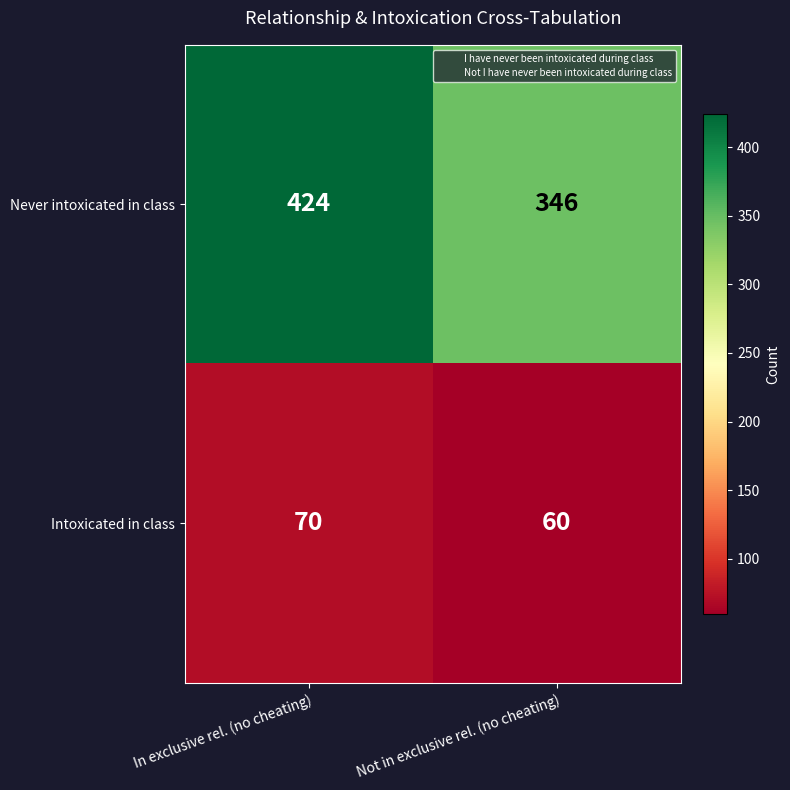

What is the average value of the Never intoxicated in class series?

385